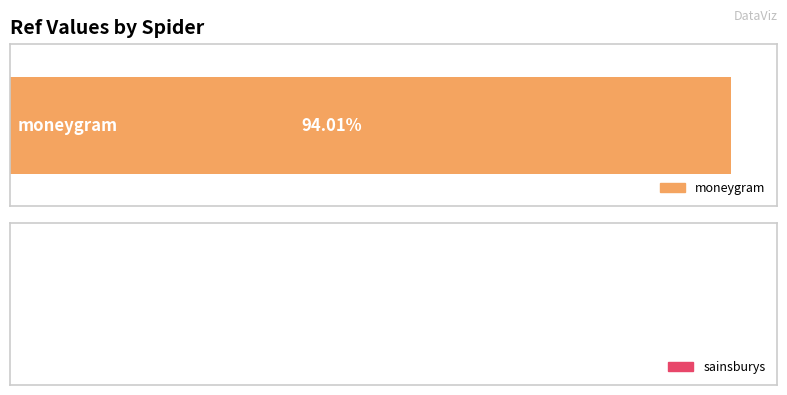

Are the bars grouped side by side (vs. stacked)?

No